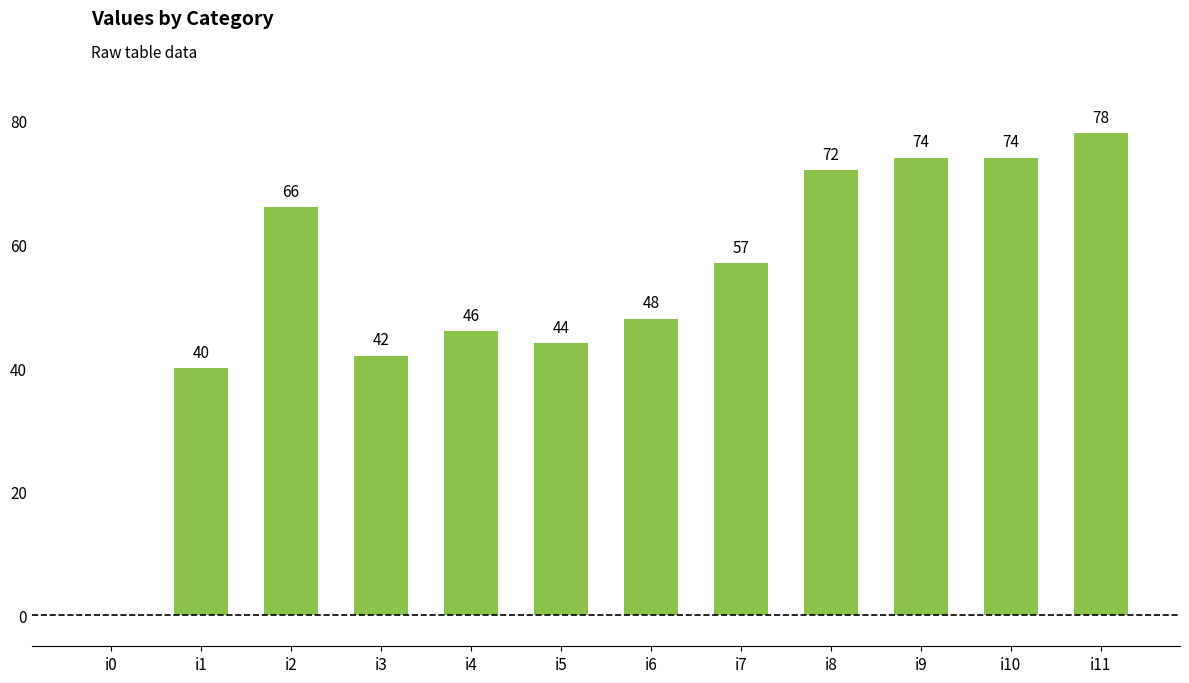

What is the average value?

53